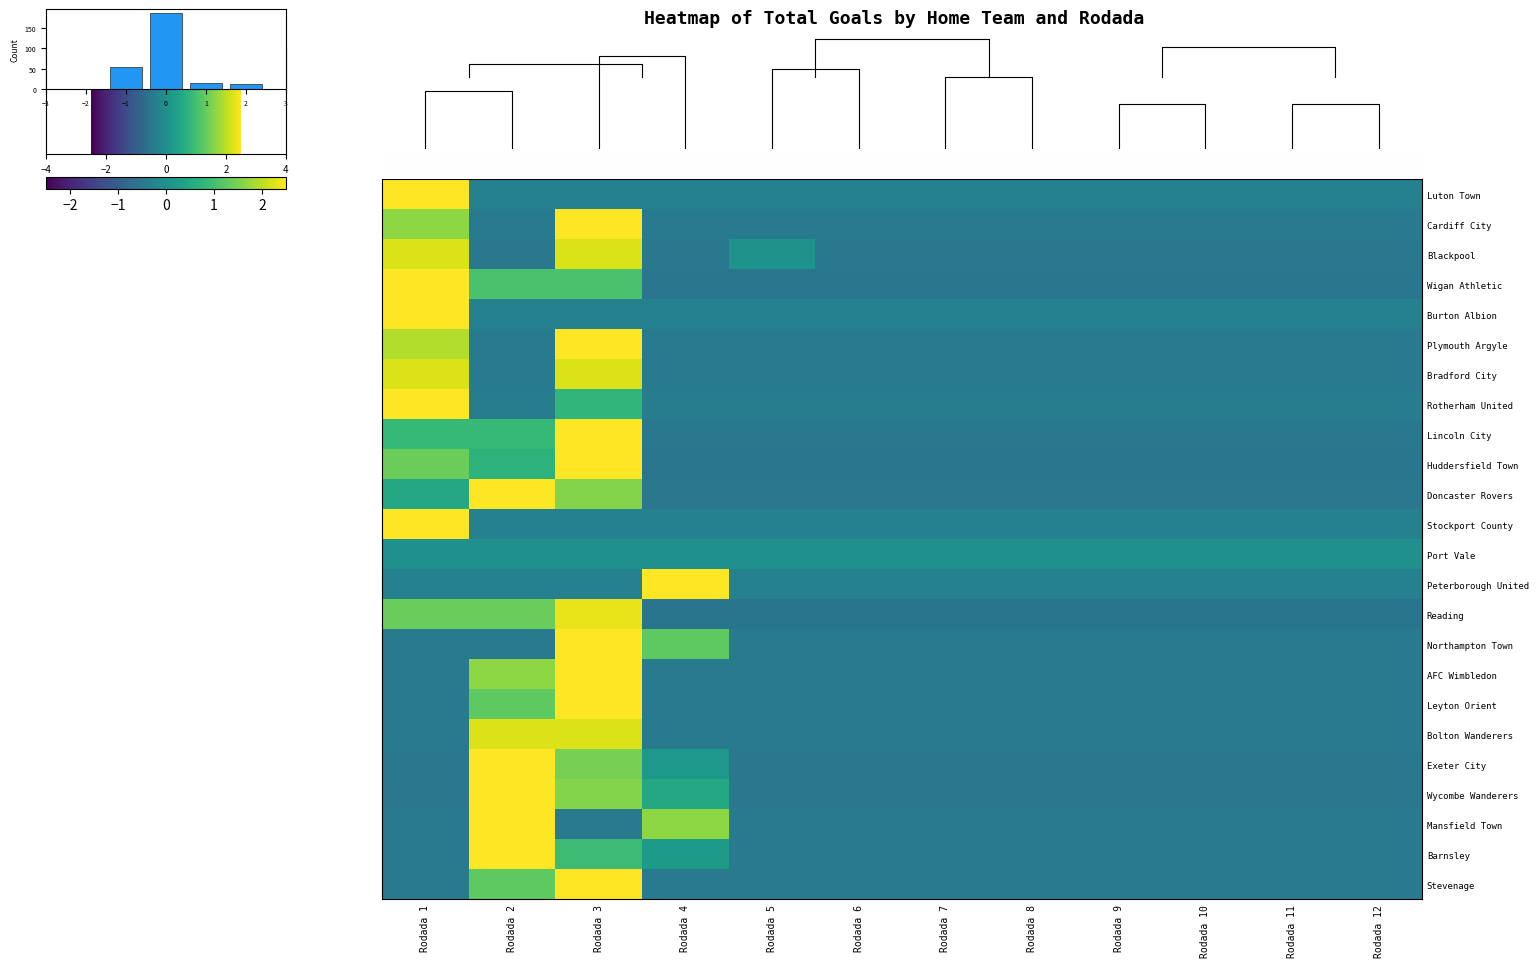

What is the maximum value for Leyton Orient?

2.9